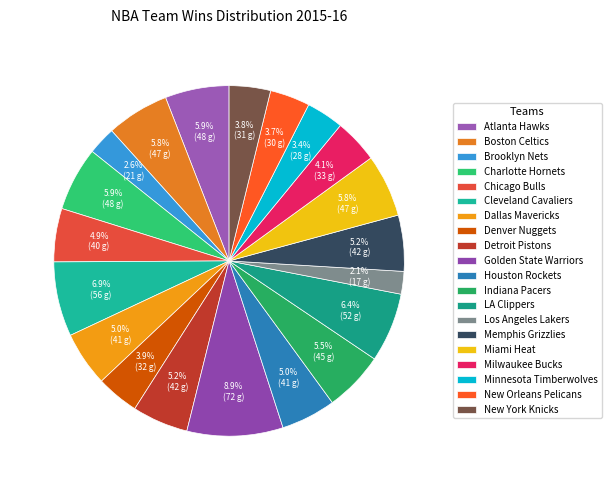

Approximately how many times larger is the value at New Orleans Pelicans compared to Dallas Mavericks?

0.7